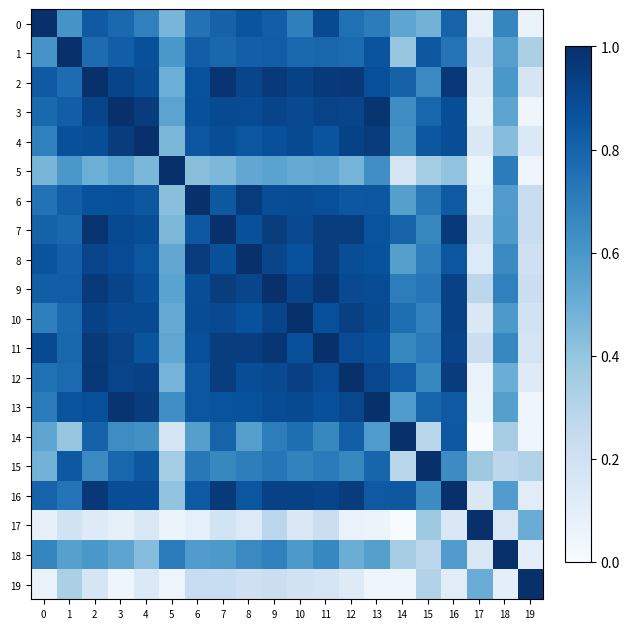

Reading left to right, list all the values displayed in this chart.

0: 0=1.0	1=0.6	2=0.8	3=0.8	4=0.7	5=0.5	6=0.7	7=0.8	8=0.9	9=0.8	10=0.7	11=0.9	12=0.8	13=0.7	14=0.5	15=0.5	16=0.8	17=0.1	18=0.7	19=0.1
1: 0=0.6	1=1.0	2=0.8	3=0.8	4=0.9	5=0.6	6=0.8	7=0.8	8=0.8	9=0.8	10=0.8	11=0.8	12=0.8	13=0.9	14=0.4	15=0.8	16=0.7	17=0.2	18=0.6	19=0.3
2: 0=0.8	1=0.8	2=1.0	3=0.9	4=0.9	5=0.5	6=0.9	7=1.0	8=0.9	9=1.0	10=0.9	11=1.0	12=1.0	13=0.9	14=0.8	15=0.7	16=1.0	17=0.1	18=0.6	19=0.2
3: 0=0.8	1=0.8	2=0.9	3=1.0	4=1.0	5=0.5	6=0.9	7=0.9	8=0.9	9=0.9	10=0.9	11=0.9	12=0.9	13=1.0	14=0.6	15=0.8	16=0.9	17=0.1	18=0.5	19=0.0
4: 0=0.7	1=0.9	2=0.9	3=1.0	4=1.0	5=0.5	6=0.9	7=0.9	8=0.9	9=0.9	10=0.9	11=0.9	12=0.9	13=1.0	14=0.6	15=0.8	16=0.9	17=0.1	18=0.4	19=0.1
5: 0=0.5	1=0.6	2=0.5	3=0.5	4=0.5	5=1.0	6=0.4	7=0.5	8=0.5	9=0.5	10=0.5	11=0.5	12=0.5	13=0.6	14=0.2	15=0.4	16=0.4	17=0.1	18=0.7	19=0.0
6: 0=0.7	1=0.8	2=0.9	3=0.9	4=0.9	5=0.4	6=1.0	7=0.8	8=1.0	9=0.9	10=0.9	11=0.9	12=0.9	13=0.9	14=0.6	15=0.7	16=0.8	17=0.1	18=0.6	19=0.2
7: 0=0.8	1=0.8	2=1.0	3=0.9	4=0.9	5=0.5	6=0.8	7=1.0	8=0.9	9=0.9	10=0.9	11=0.9	12=0.9	13=0.9	14=0.8	15=0.7	16=1.0	17=0.2	18=0.6	19=0.2
8: 0=0.9	1=0.8	2=0.9	3=0.9	4=0.9	5=0.5	6=1.0	7=0.9	8=1.0	9=0.9	10=0.9	11=0.9	12=0.9	13=0.9	14=0.6	15=0.7	16=0.9	17=0.1	18=0.7	19=0.2
9: 0=0.8	1=0.8	2=1.0	3=0.9	4=0.9	5=0.5	6=0.9	7=0.9	8=0.9	9=1.0	10=0.9	11=1.0	12=0.9	13=0.9	14=0.7	15=0.7	16=0.9	17=0.3	18=0.7	19=0.2
10: 0=0.7	1=0.8	2=0.9	3=0.9	4=0.9	5=0.5	6=0.9	7=0.9	8=0.9	9=0.9	10=1.0	11=0.9	12=0.9	13=0.9	14=0.8	15=0.7	16=0.9	17=0.1	18=0.6	19=0.2
11: 0=0.9	1=0.8	2=1.0	3=0.9	4=0.9	5=0.5	6=0.9	7=0.9	8=0.9	9=1.0	10=0.9	11=1.0	12=0.9	13=0.9	14=0.7	15=0.7	16=0.9	17=0.2	18=0.7	19=0.2
12: 0=0.8	1=0.8	2=1.0	3=0.9	4=0.9	5=0.5	6=0.9	7=0.9	8=0.9	9=0.9	10=0.9	11=0.9	12=1.0	13=0.9	14=0.8	15=0.7	16=1.0	17=0.1	18=0.5	19=0.1
13: 0=0.7	1=0.9	2=0.9	3=1.0	4=1.0	5=0.6	6=0.9	7=0.9	8=0.9	9=0.9	10=0.9	11=0.9	12=0.9	13=1.0	14=0.6	15=0.8	16=0.8	17=0.1	18=0.6	19=0.0
14: 0=0.5	1=0.4	2=0.8	3=0.6	4=0.6	5=0.2	6=0.6	7=0.8	8=0.6	9=0.7	10=0.8	11=0.7	12=0.8	13=0.6	14=1.0	15=0.3	16=0.8	17=0.0	18=0.4	19=0.0
15: 0=0.5	1=0.8	2=0.7	3=0.8	4=0.8	5=0.4	6=0.7	7=0.7	8=0.7	9=0.7	10=0.7	11=0.7	12=0.7	13=0.8	14=0.3	15=1.0	16=0.6	17=0.4	18=0.3	19=0.3
16: 0=0.8	1=0.7	2=1.0	3=0.9	4=0.9	5=0.4	6=0.8	7=1.0	8=0.9	9=0.9	10=0.9	11=0.9	12=1.0	13=0.8	14=0.8	15=0.6	16=1.0	17=0.1	18=0.6	19=0.1
17: 0=0.1	1=0.2	2=0.1	3=0.1	4=0.1	5=0.1	6=0.1	7=0.2	8=0.1	9=0.3	10=0.1	11=0.2	12=0.1	13=0.1	14=0.0	15=0.4	16=0.1	17=1.0	18=0.2	19=0.5
18: 0=0.7	1=0.6	2=0.6	3=0.5	4=0.4	5=0.7	6=0.6	7=0.6	8=0.7	9=0.7	10=0.6	11=0.7	12=0.5	13=0.6	14=0.4	15=0.3	16=0.6	17=0.2	18=1.0	19=0.1
19: 0=0.1	1=0.3	2=0.2	3=0.0	4=0.1	5=0.0	6=0.2	7=0.2	8=0.2	9=0.2	10=0.2	11=0.2	12=0.1	13=0.0	14=0.0	15=0.3	16=0.1	17=0.5	18=0.1	19=1.0